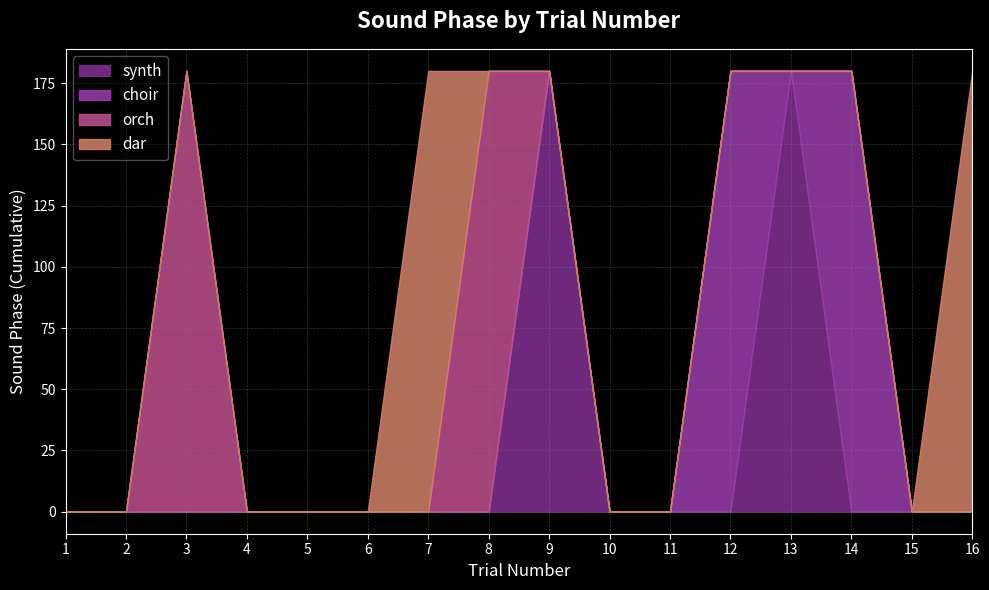

How many data points in synth are above 0?

2